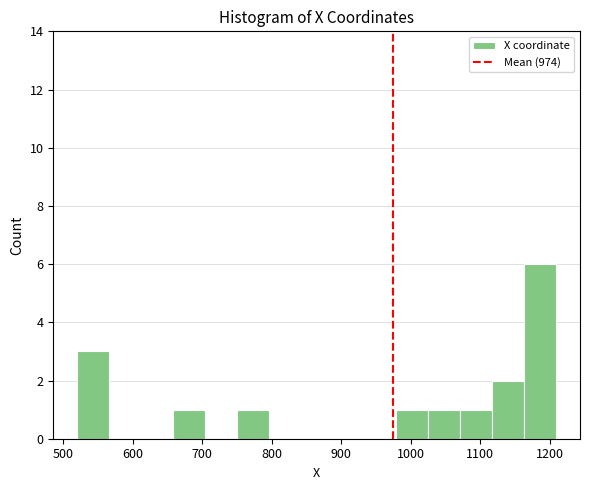

Which range on the x-axis has the tallest bar?

1160 to 1210